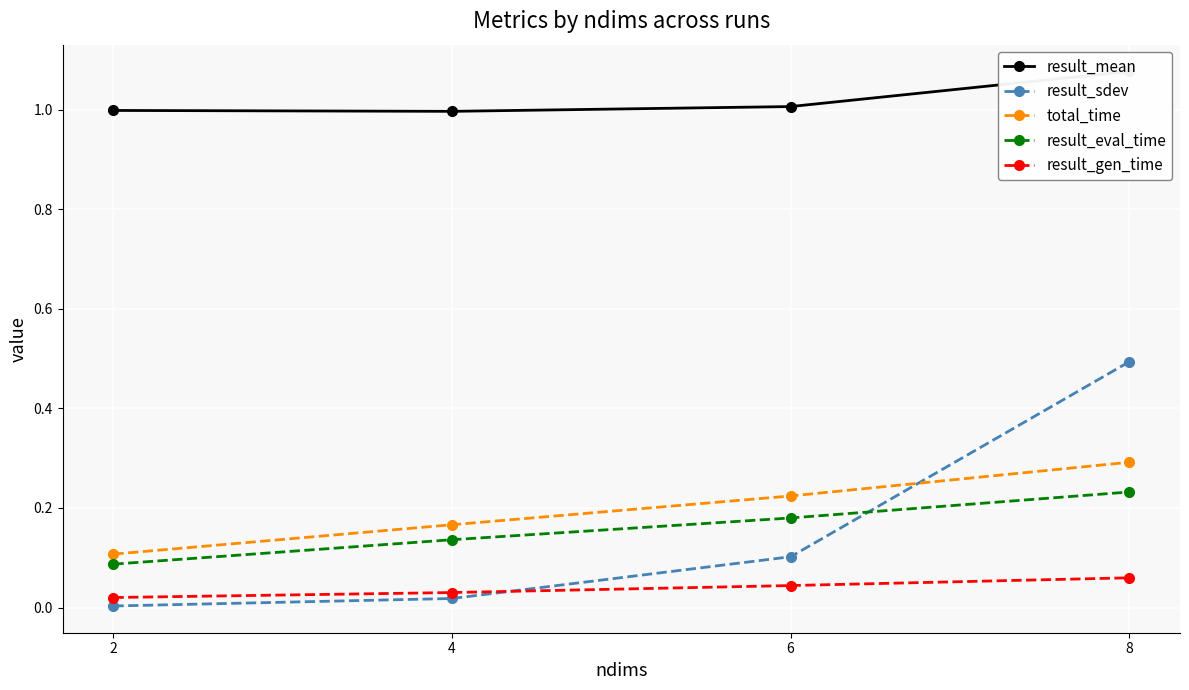

The value of result_sdev at 6 is 0.1. True or false?

False